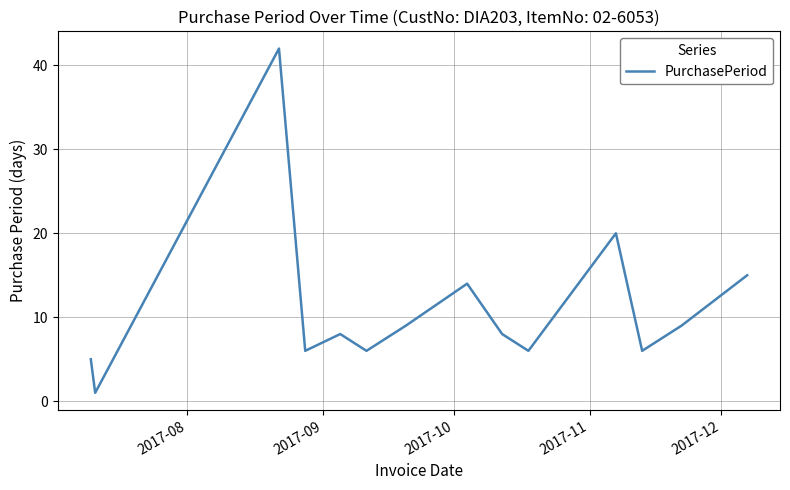

What is the difference between the maximum and minimum values?

41